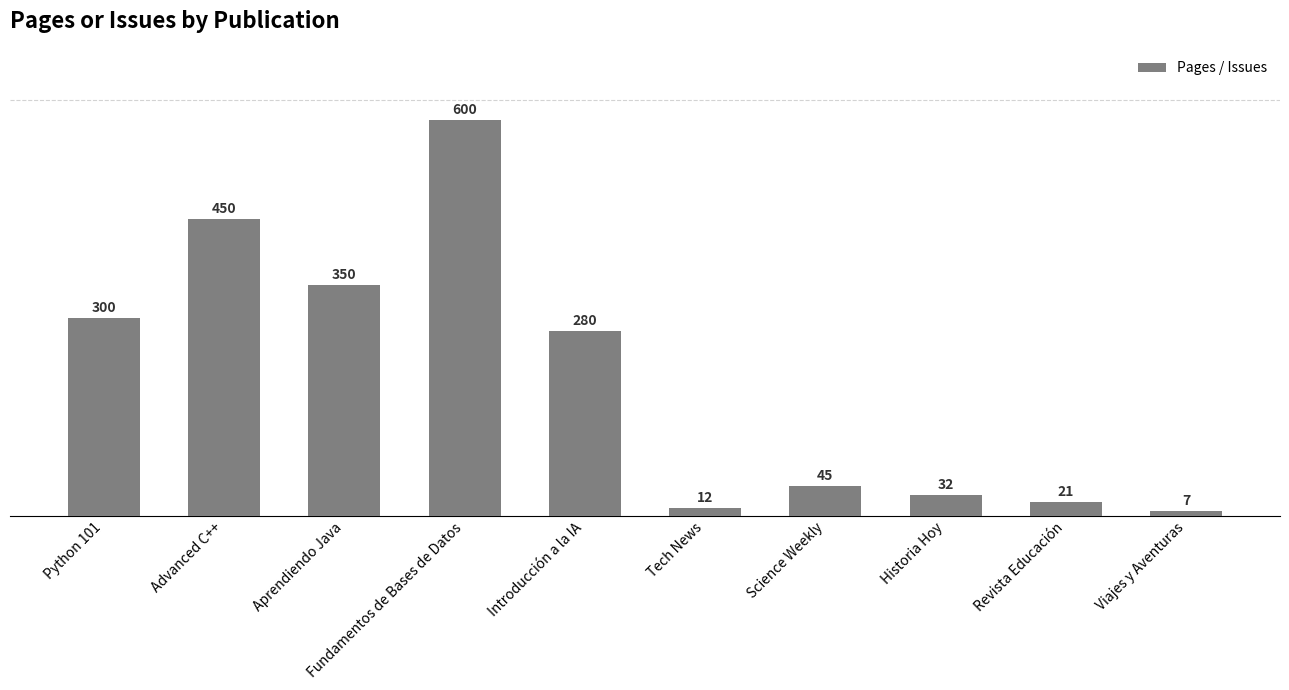

What is the greatest value displayed?

600